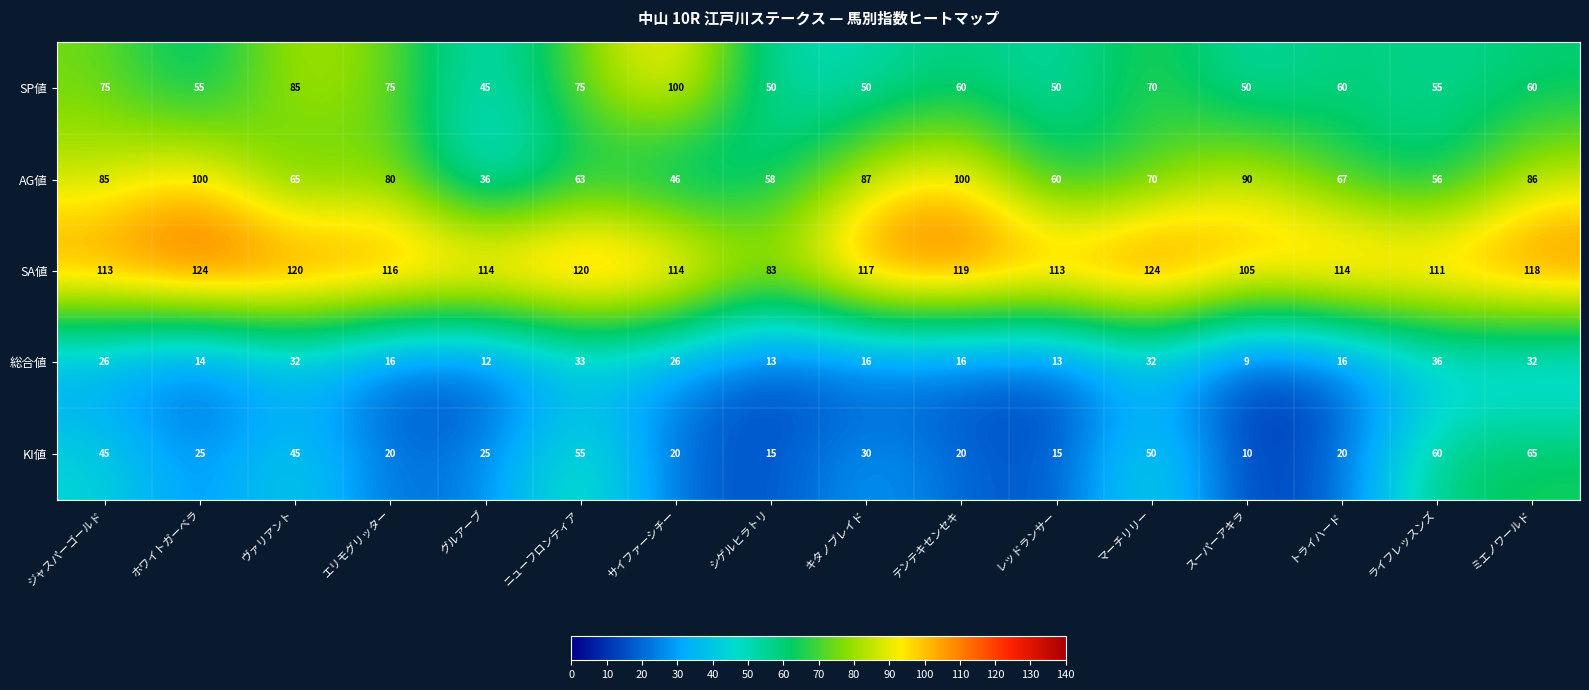

How many data points does each series have?

16